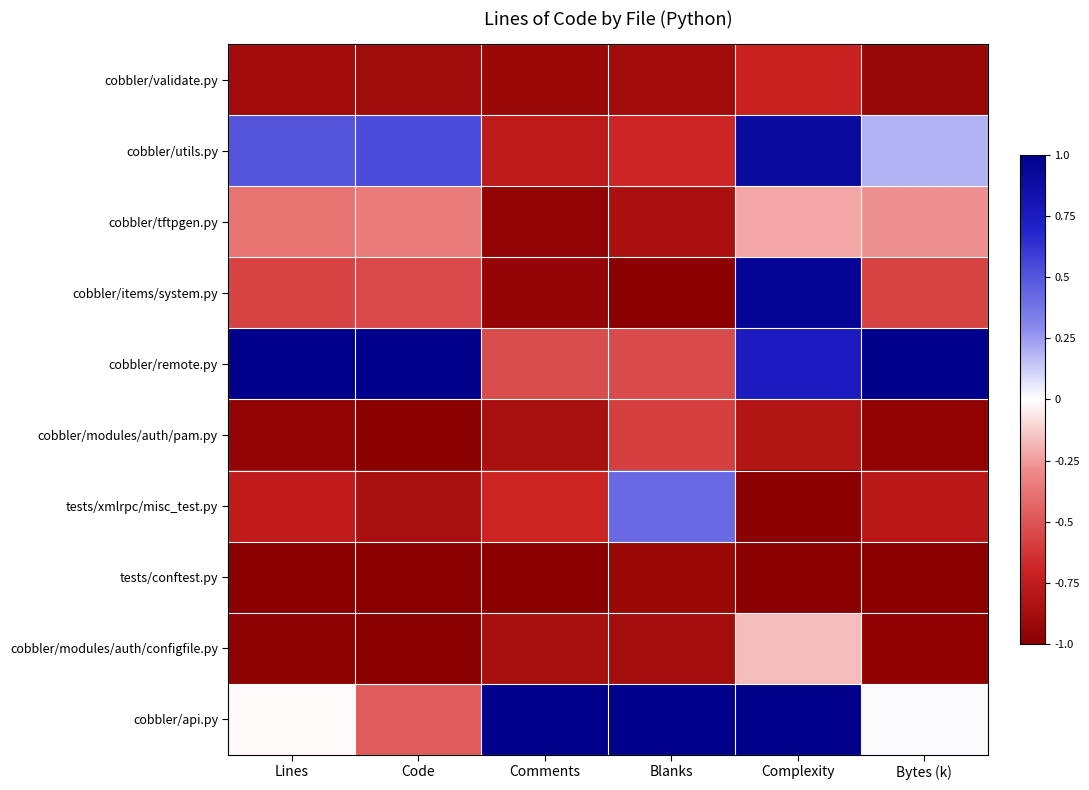

Count the number of data series in this chart.

10